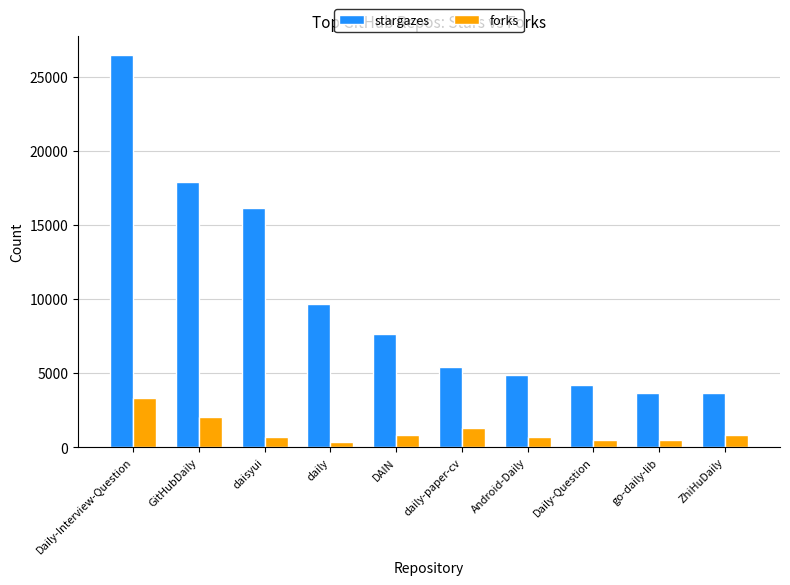

Read the forks value at GitHubDaily, to the nearest 50.

2050